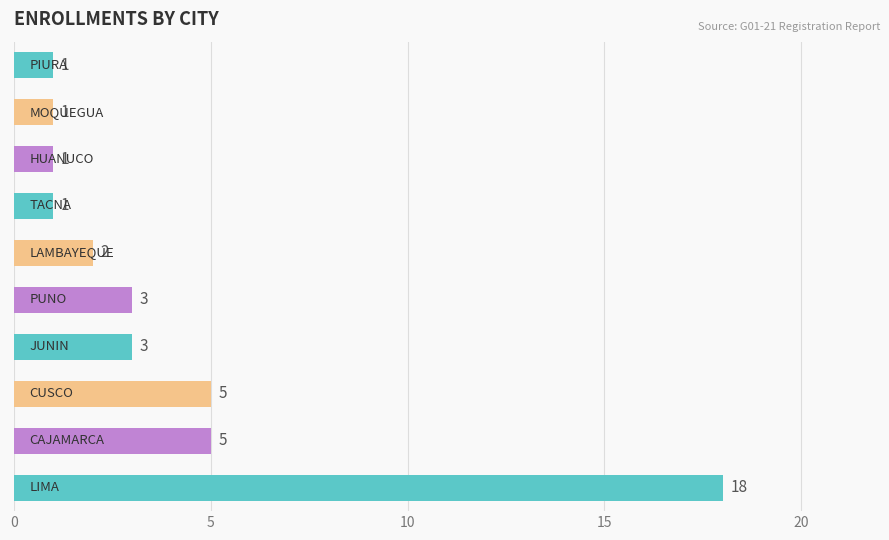

What is the difference between the maximum and minimum values?

17